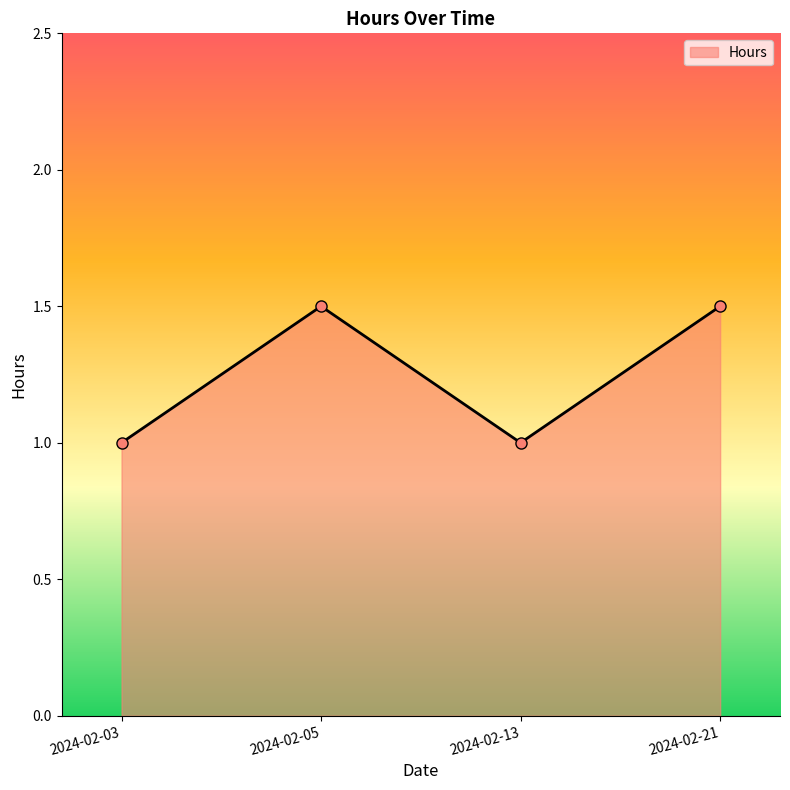

Reading left to right, what are all the values shown in this chart?

1.0	1.5	1.0	1.5